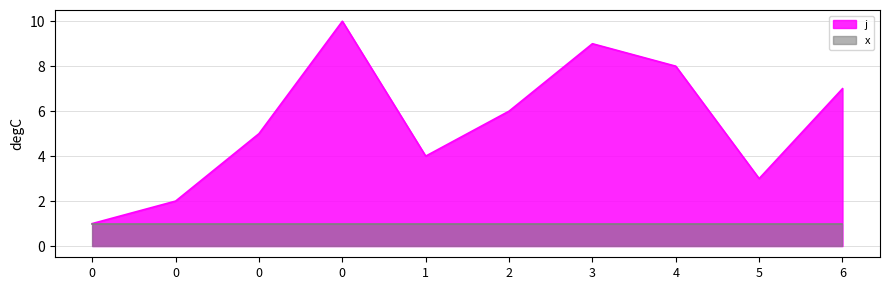

Approximately how many times larger is the value at 1 compared to 0?

2.0